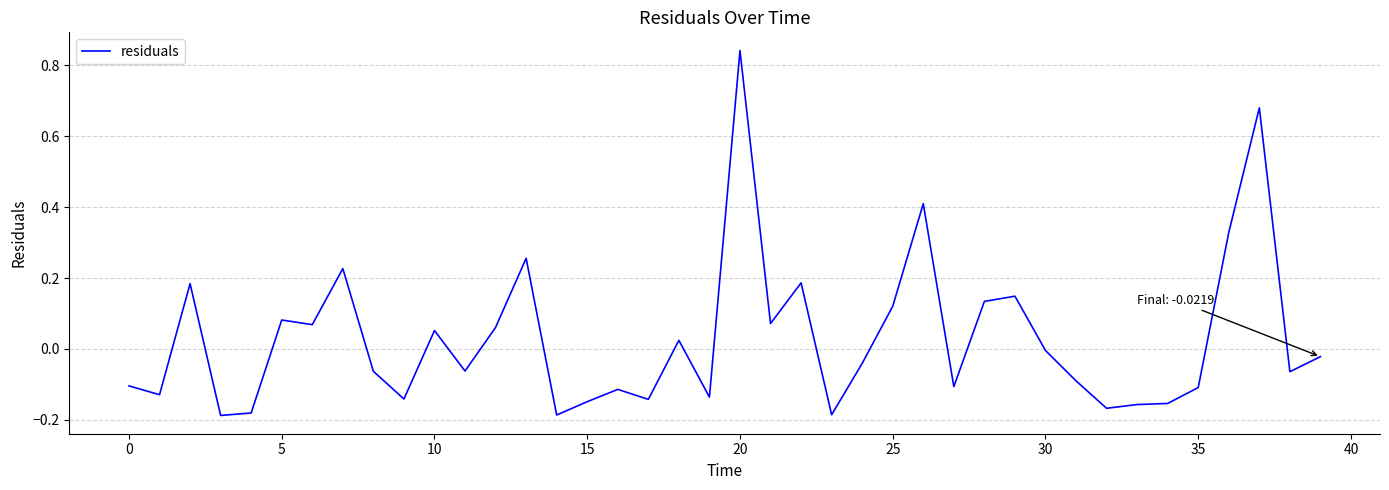

What is the difference between the maximum and minimum values?

1.0